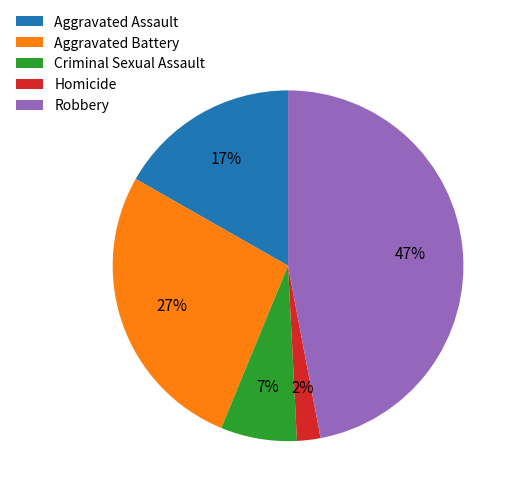

To the nearest percent, what percentage of the pie is Aggravated Assault?

17%